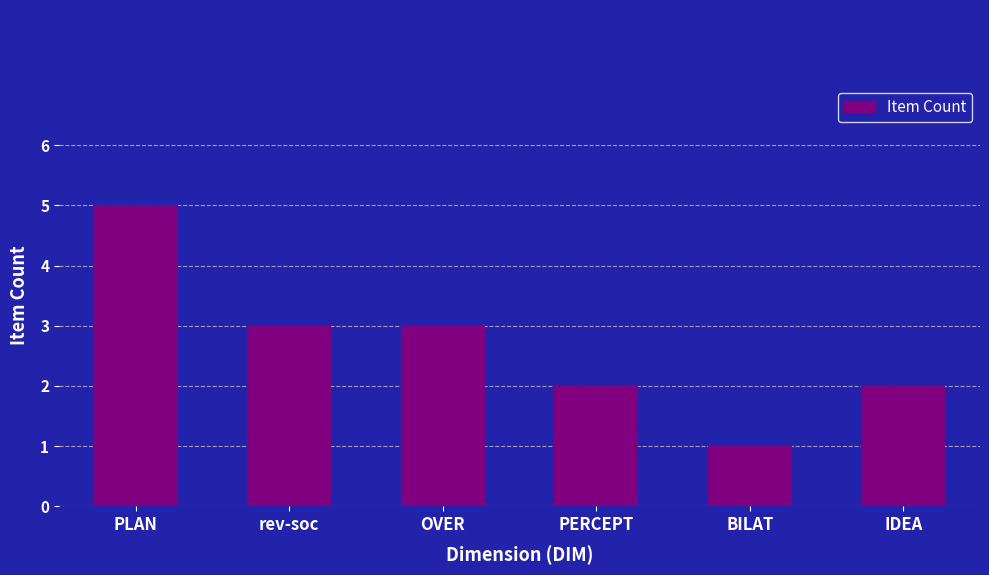

What is the average value?

3